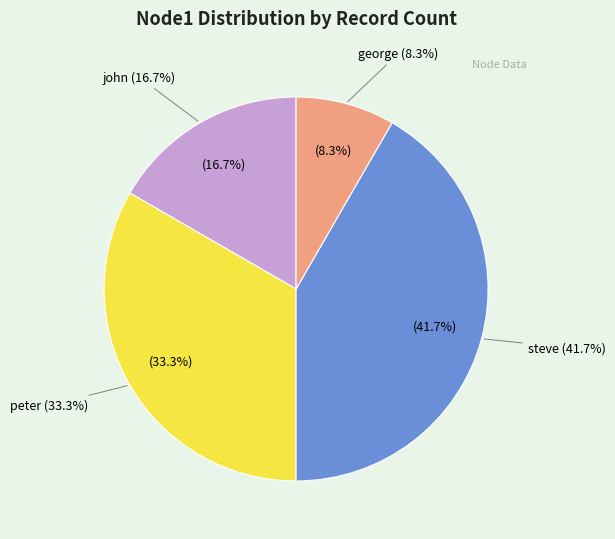

Rank the categories by value from highest to lowest.

steve, peter, john, george